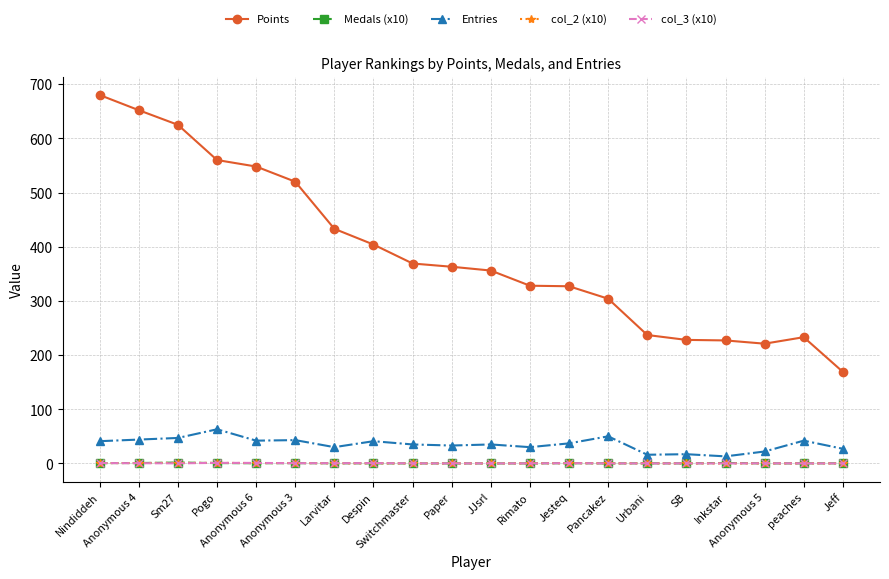

True or false: col_2 (x10) and Points cross at least once.

False